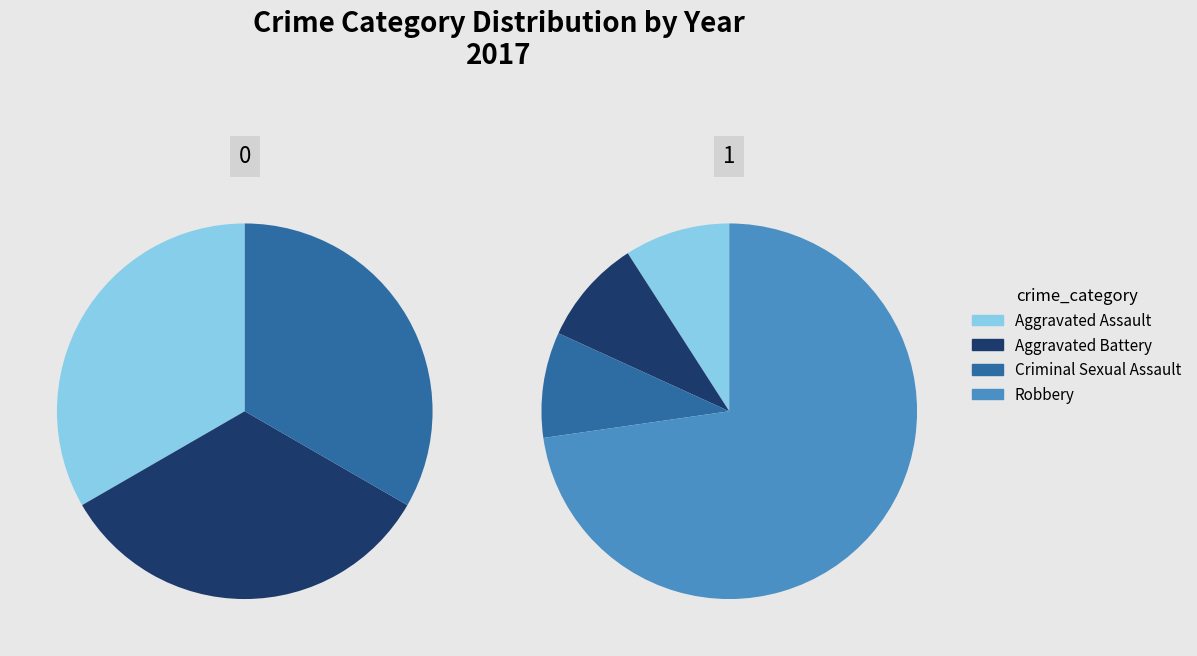

Which slice is the largest?

Robbery